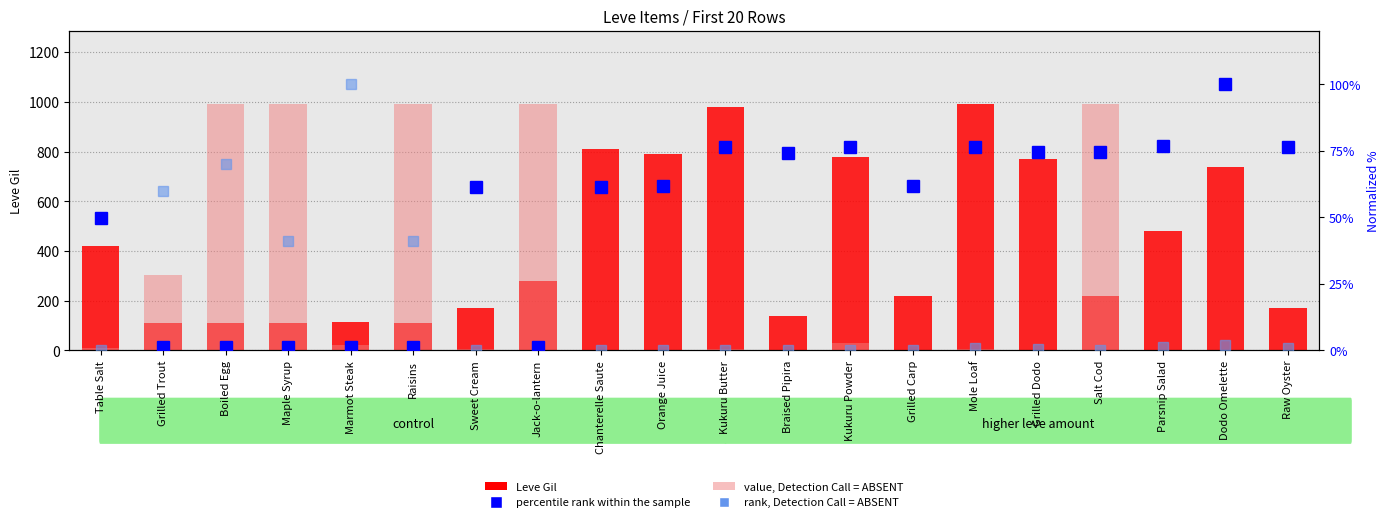

How many data points in Leve Gil are above 280?

9